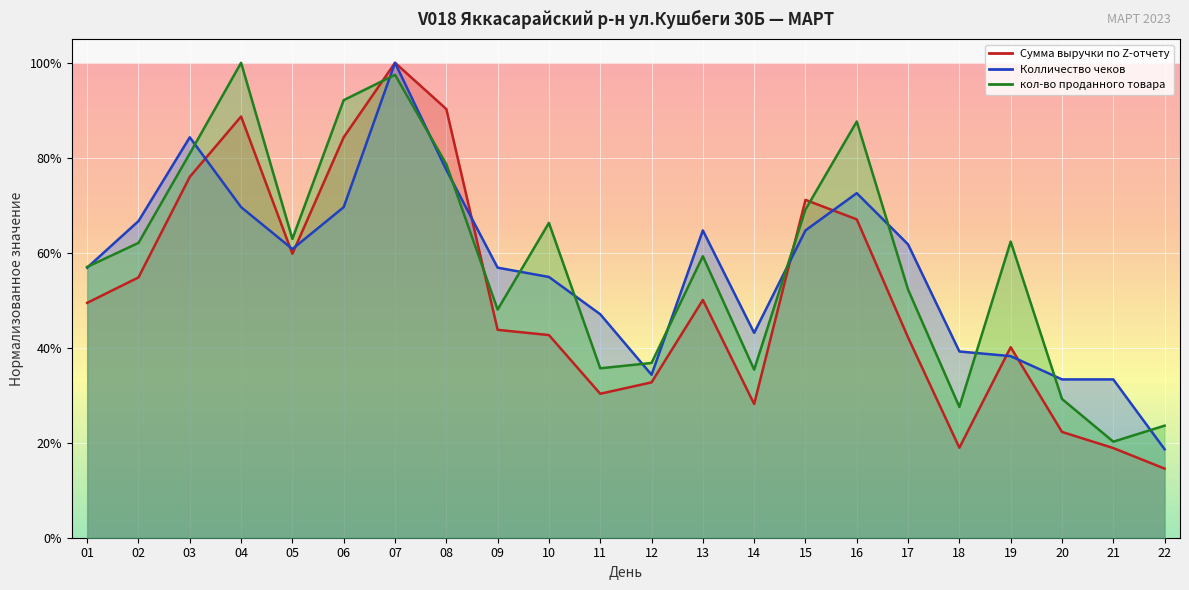

True or false: Колличество чеков has a value of 0.5 at 11.

True